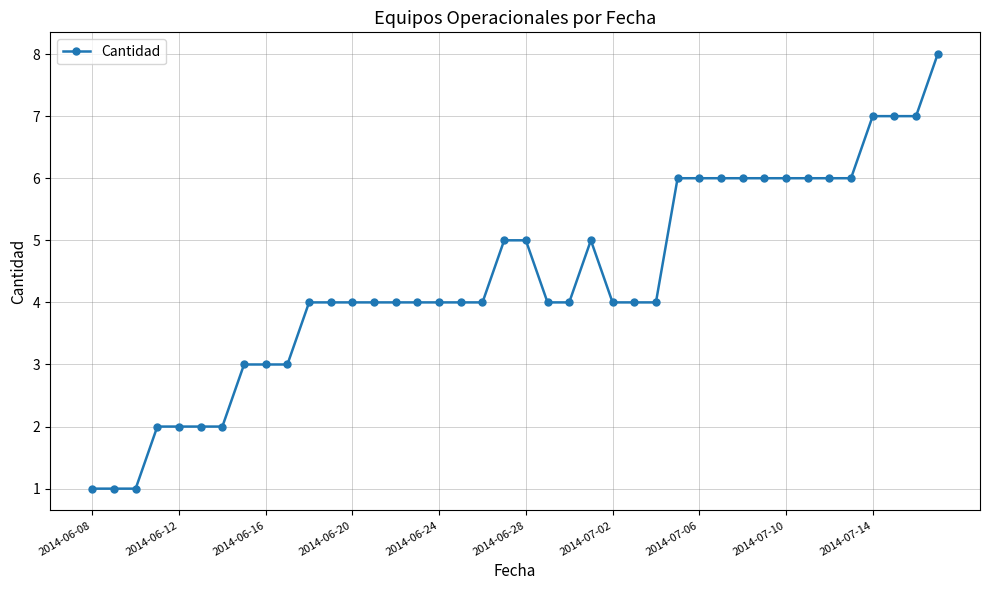

What is the greatest value displayed?

8